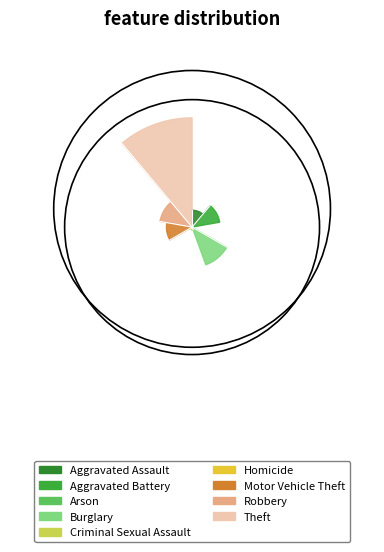

Combined, do Motor Vehicle Theft and Burglary account for over 50%?

No